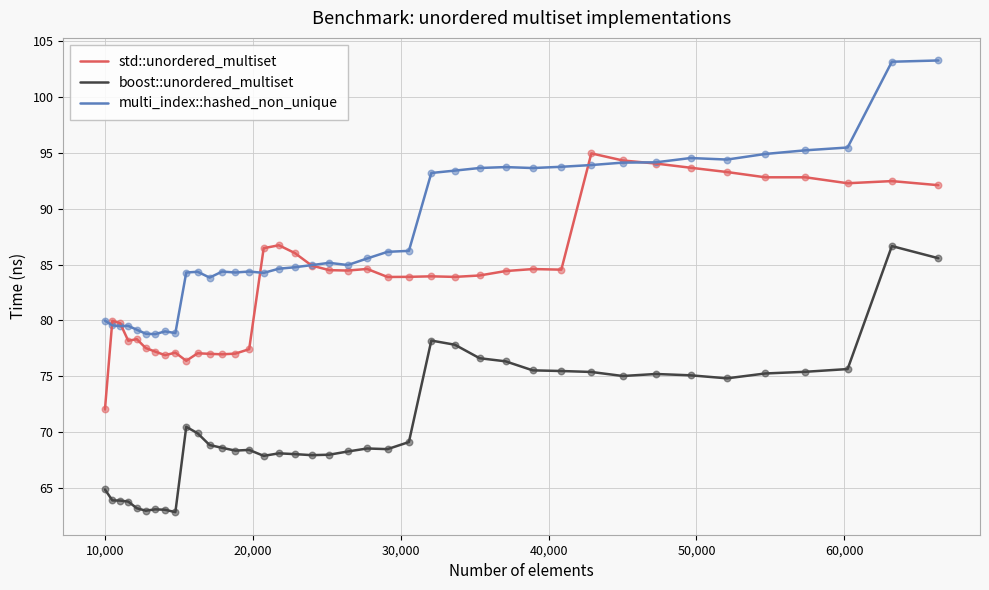

Which series has the largest total across all categories?

multi_index::hashed_non_unique